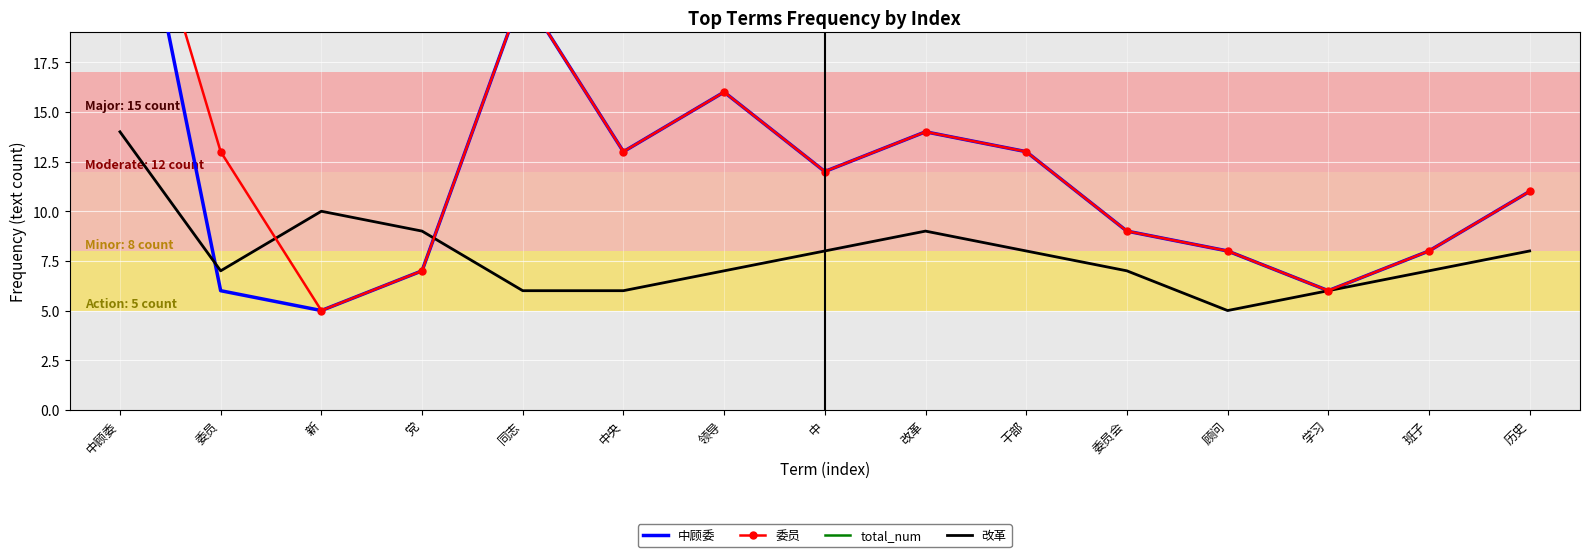

What is the average value of the 改革 series?

8